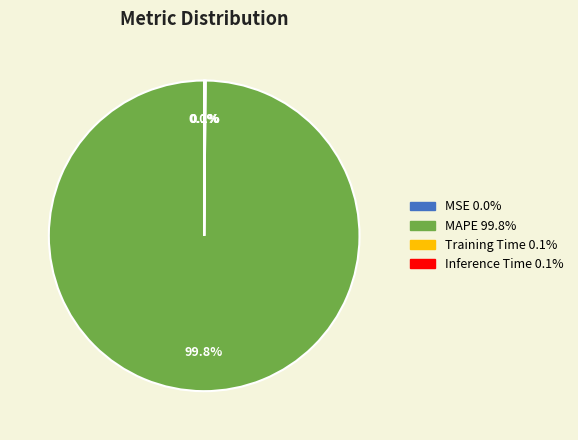

What is the largest slice in the pie chart?

MAPE